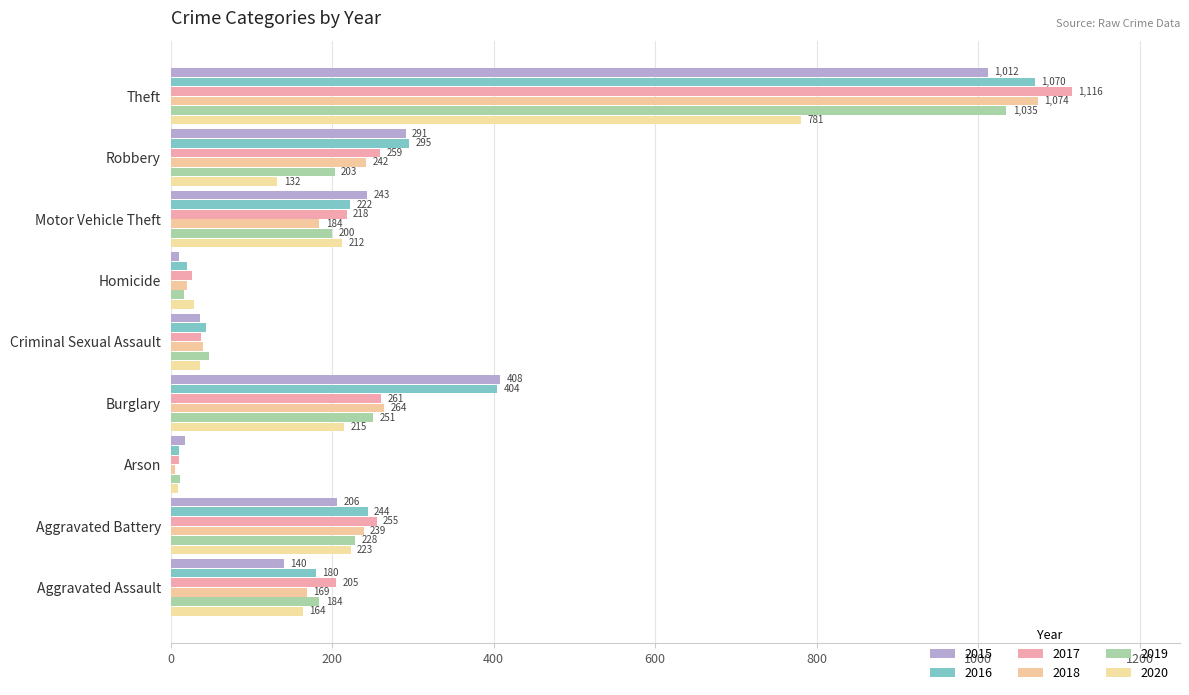

Where does the 2018 series first go above 184?

Aggravated Battery